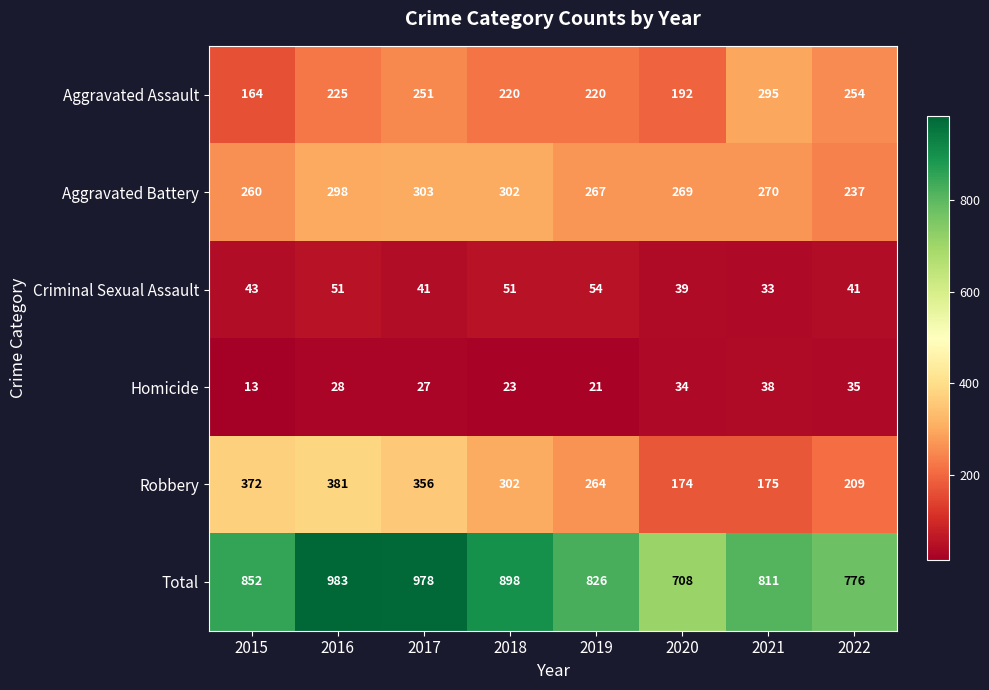

What is the spread (max minus min) of values at 2017?

951